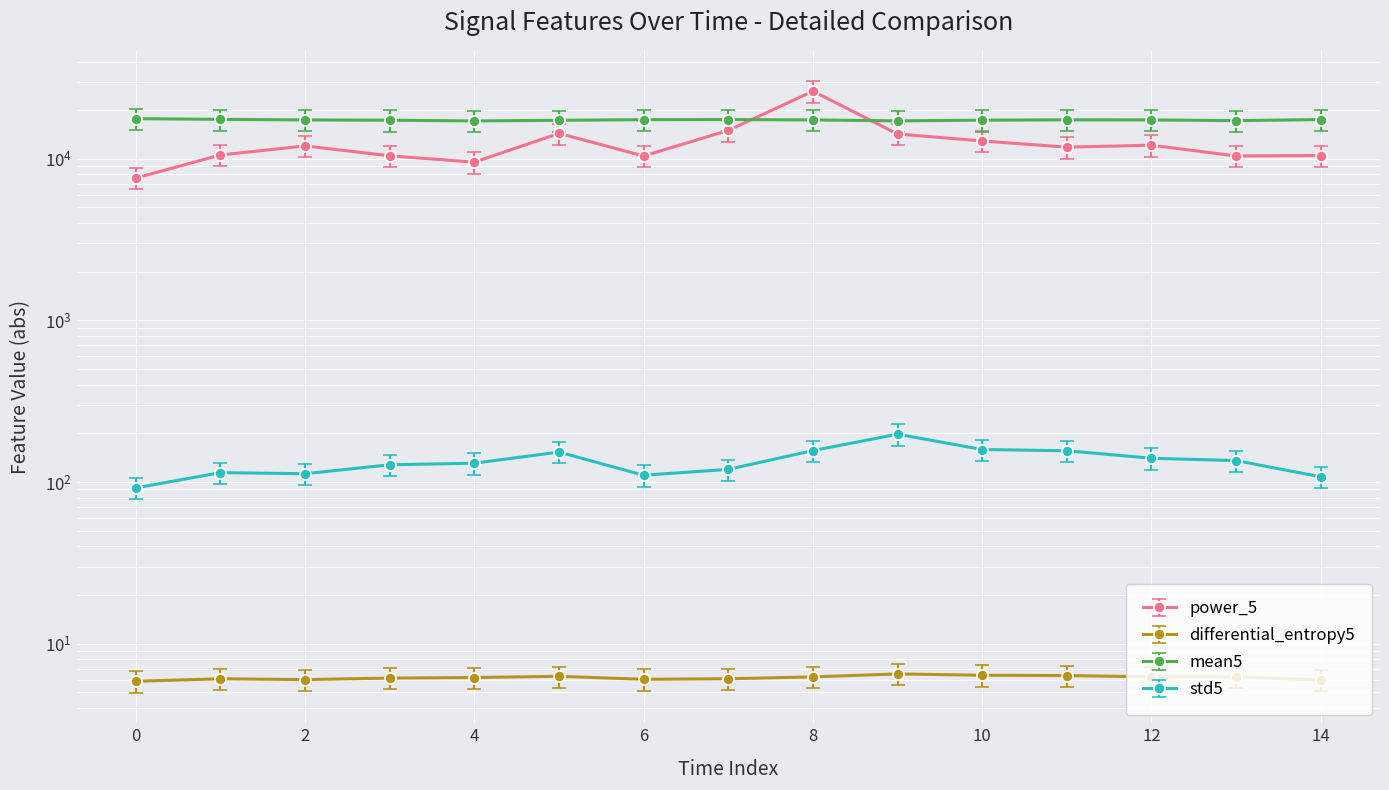

Is it true that std5 equals 252.0 at 12?

False